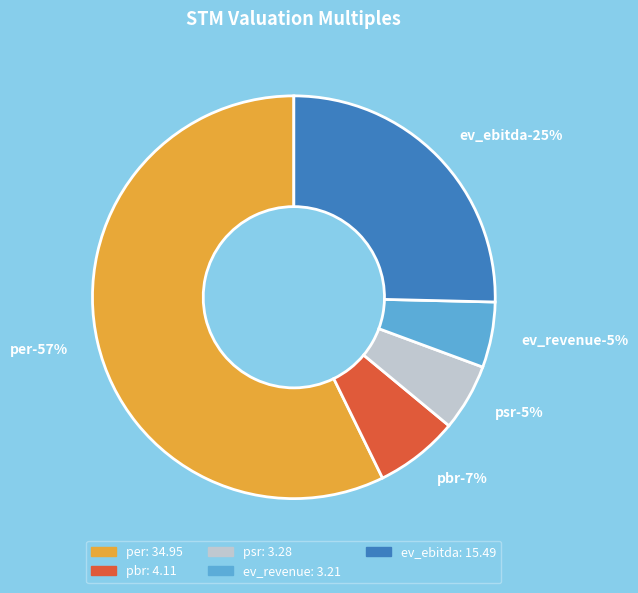

What is the total percentage of psr and per?

62.6%